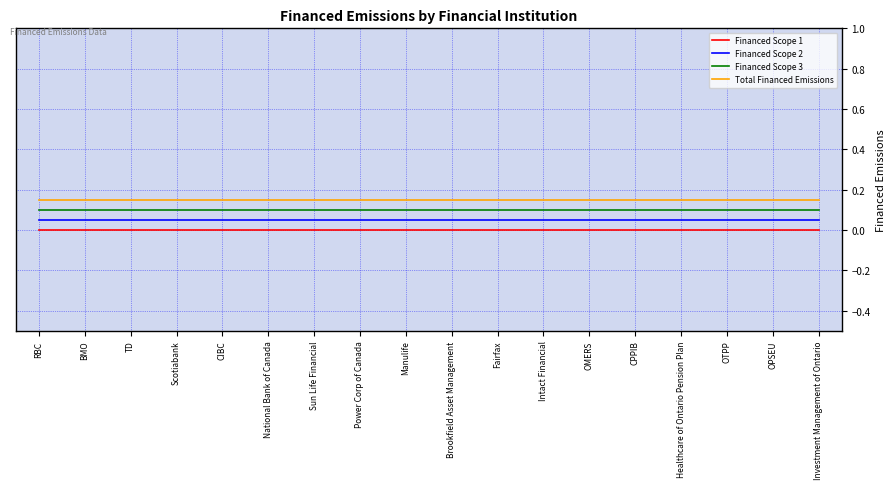

Rank the series by their average value, from highest to lowest.

Total Financed Emissions, Financed Scope 3, Financed Scope 2, Financed Scope 1